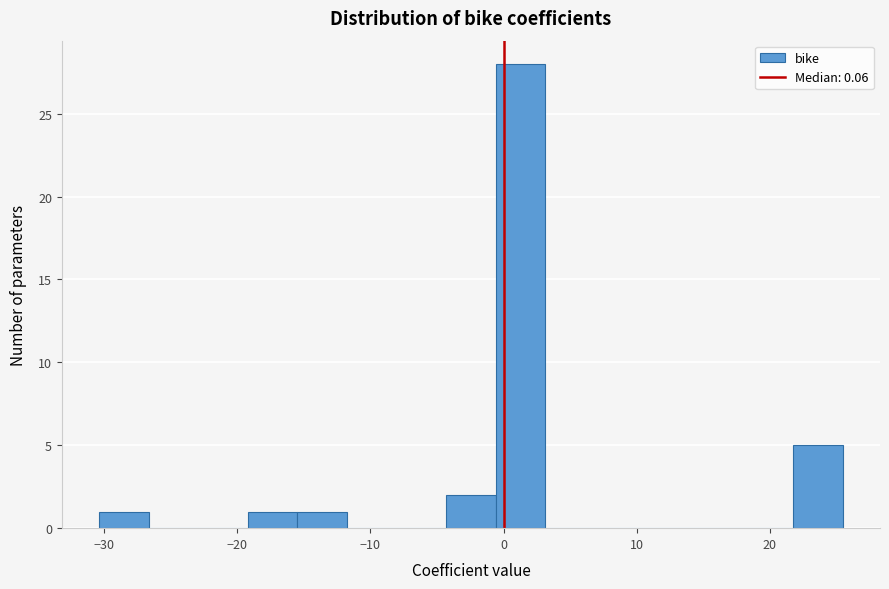

Around what value on the x-axis is the tallest bar? Give the approximate position of its centre, as read against the axis.

1